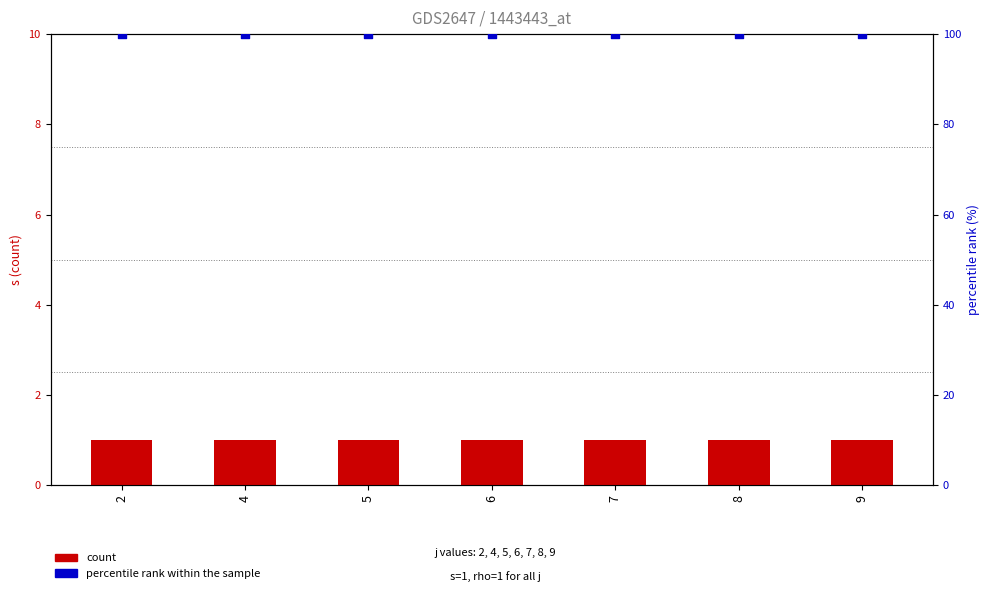

At how many categories does at least one series exceed 60?

7